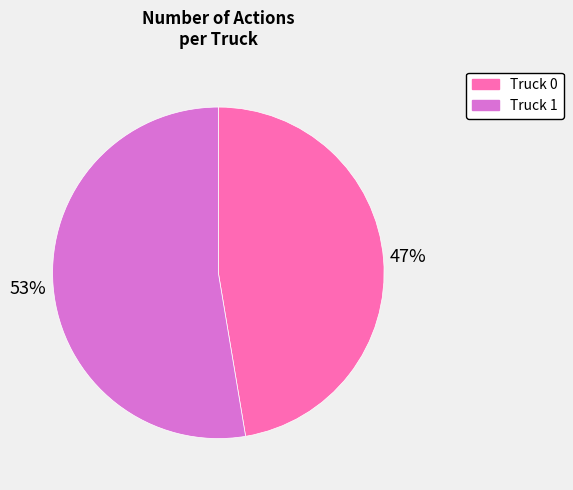

True or false: Truck 0 accounts for 47% of the total.

True